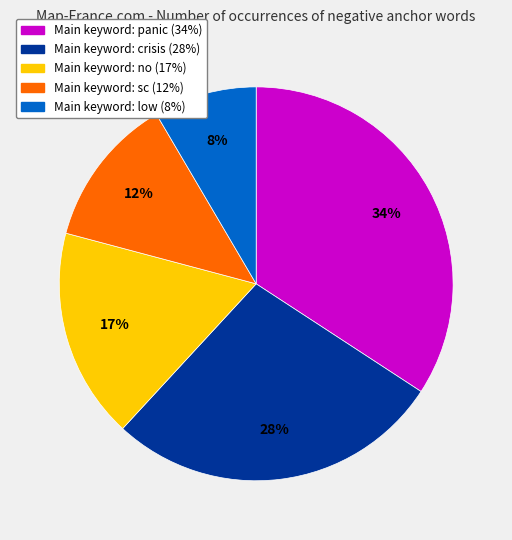

Is there a majority slice in this chart?

No